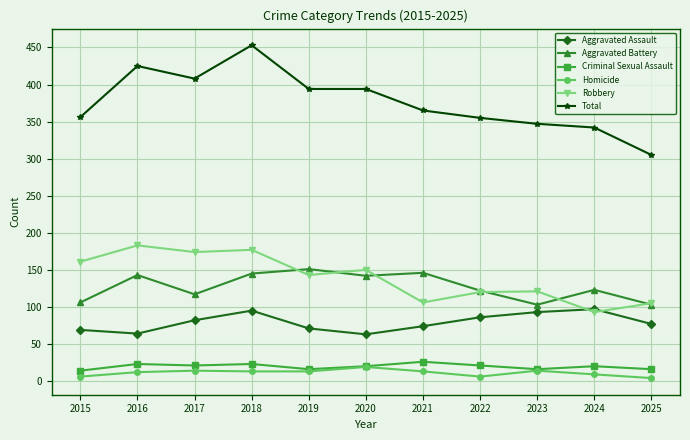

Read the Total value at 2015, to the nearest 5.

355